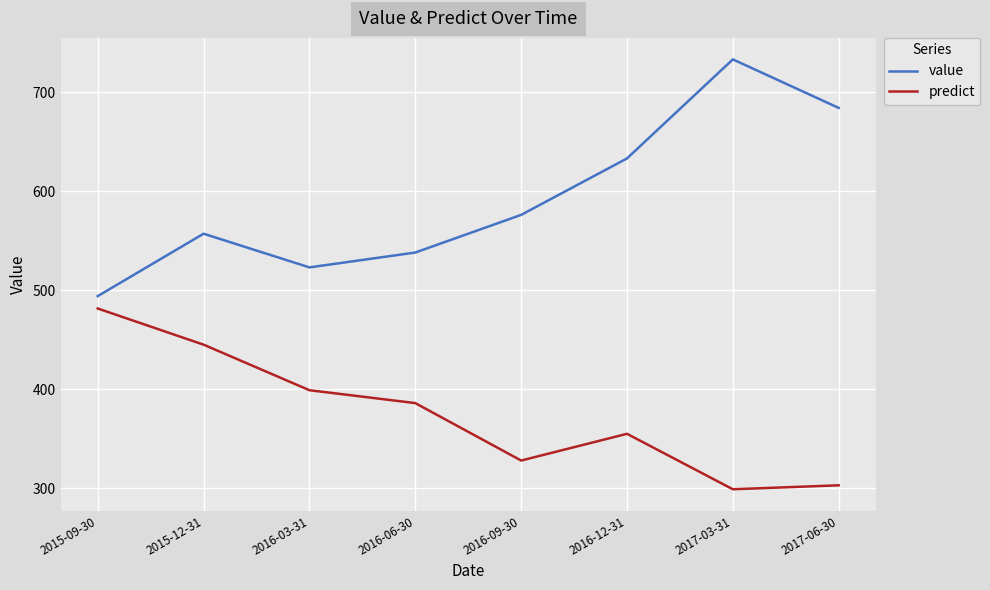

Where is value nearest to the value 613?

2016-12-31